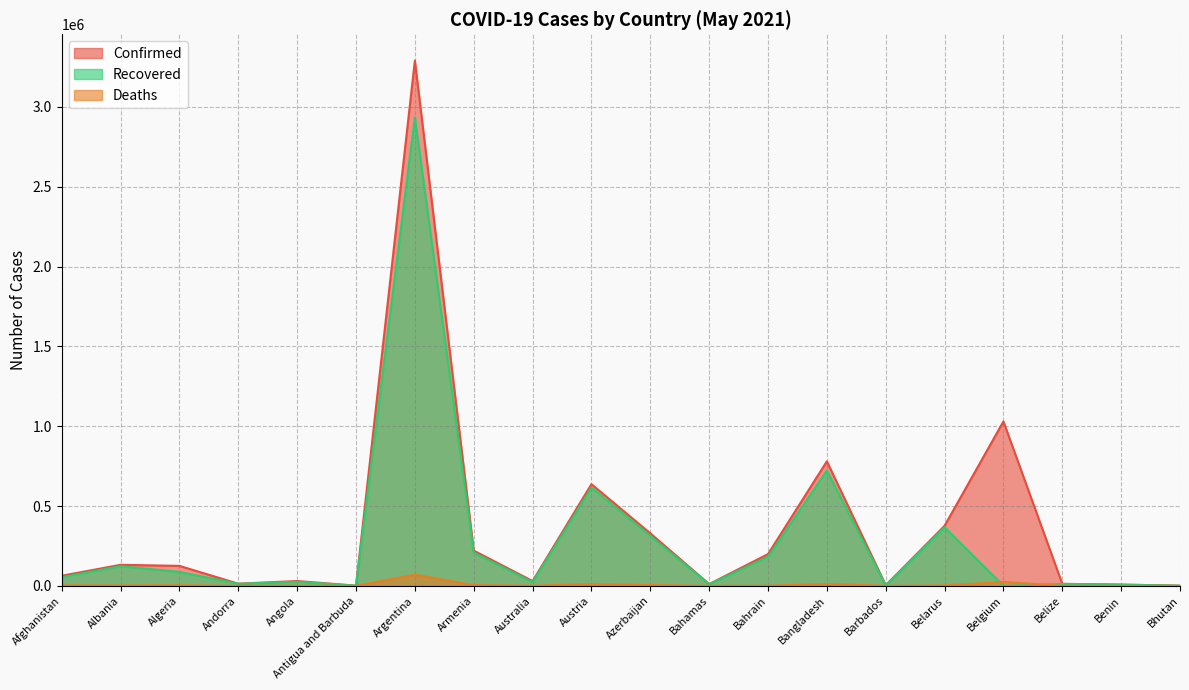

What is the label of the 14th point from the left?

Bangladesh